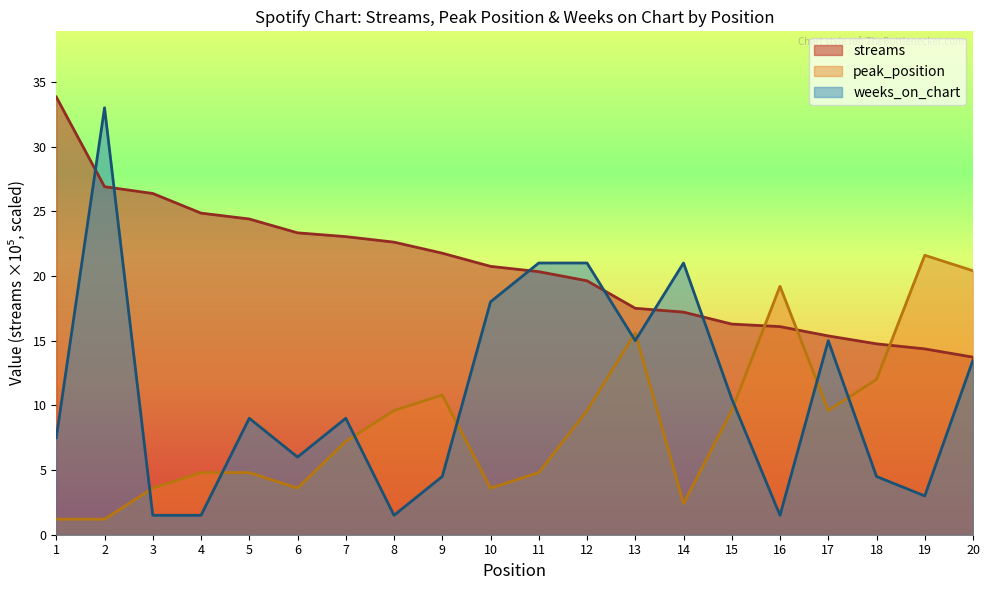

What is the greatest value displayed?

33.8